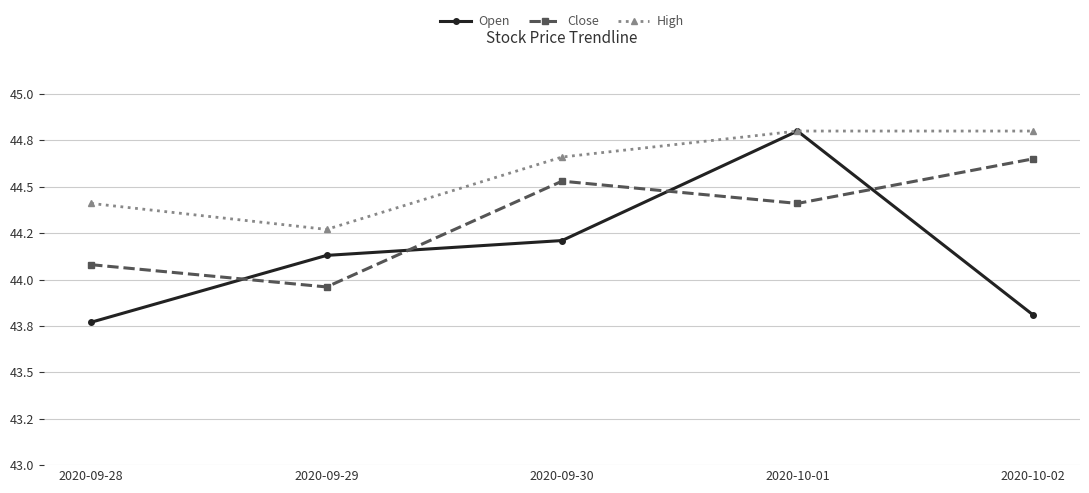

Rank the series by their maximum value, from highest to lowest.

Open, High, Close